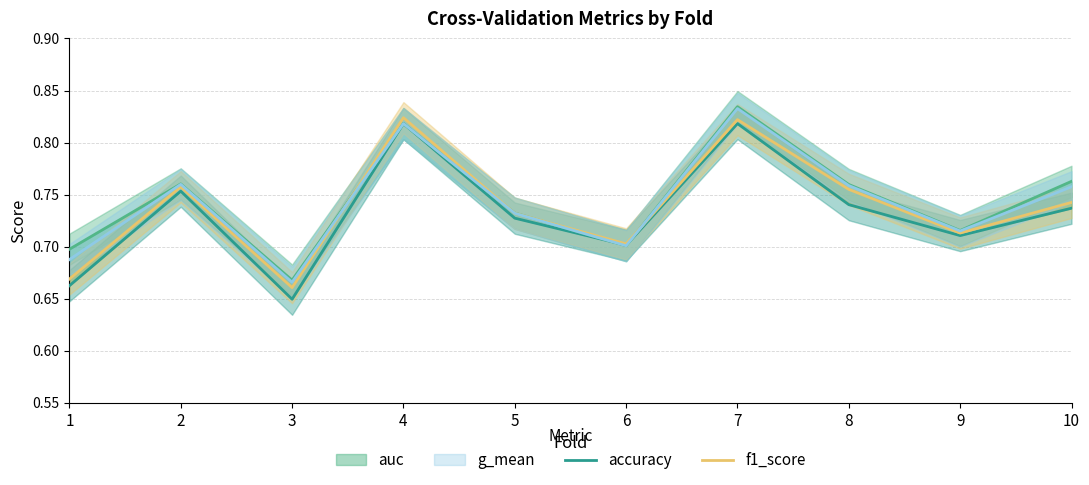

Which has a higher value, 10 or 2?

2